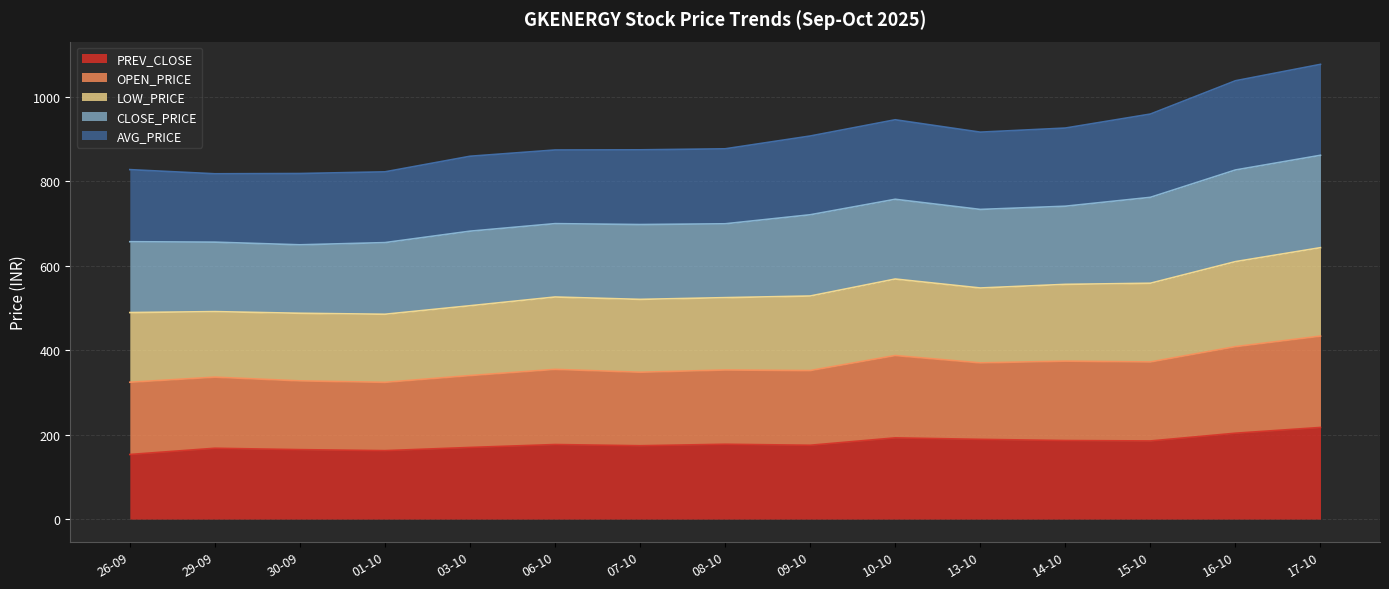

What is the maximum value for PREV_CLOSE?

217.0